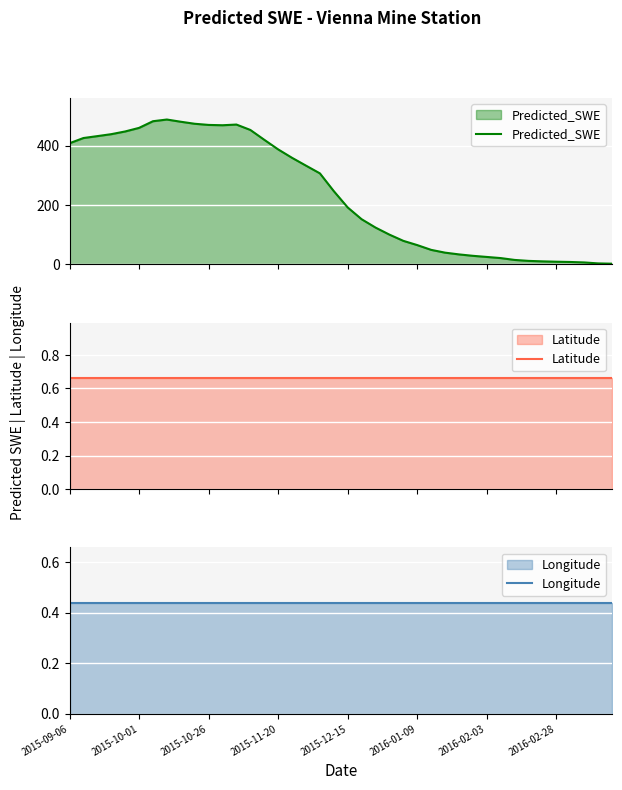

What is the maximum value for Predicted_SWE?

487.6